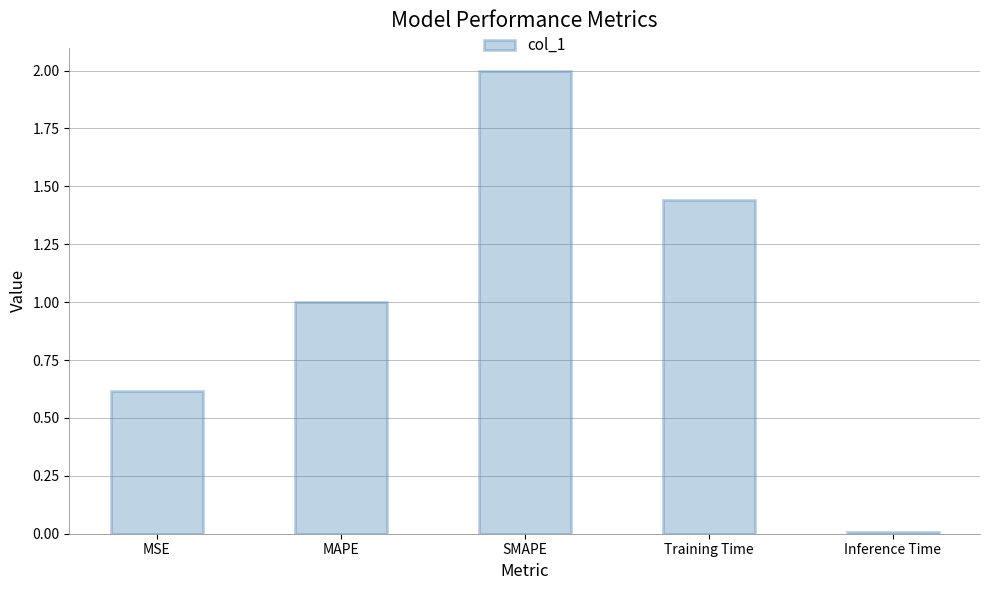

Are the bars grouped side by side (vs. stacked)?

No